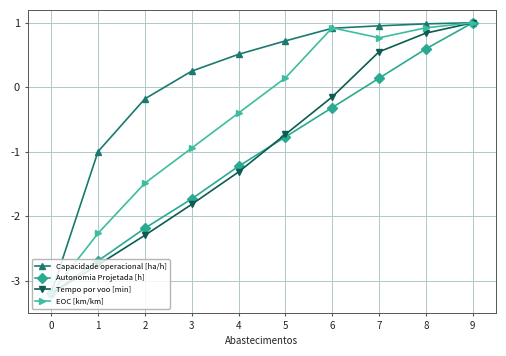

What is the total value across all series at 6?

1.4